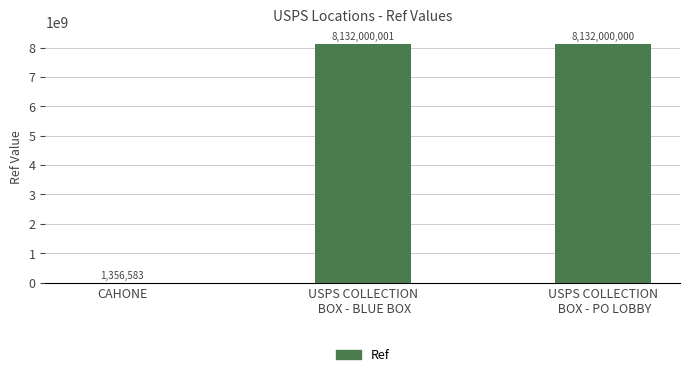

What is the maximum value shown in the chart?

8132000001